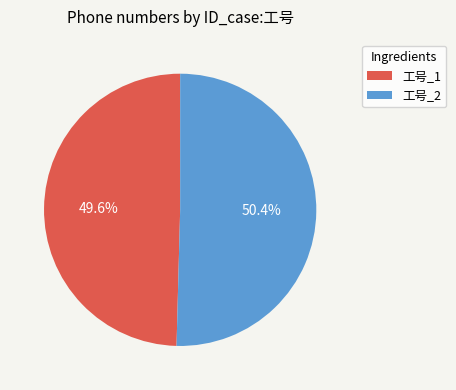

Count the number of slices in the pie.

2